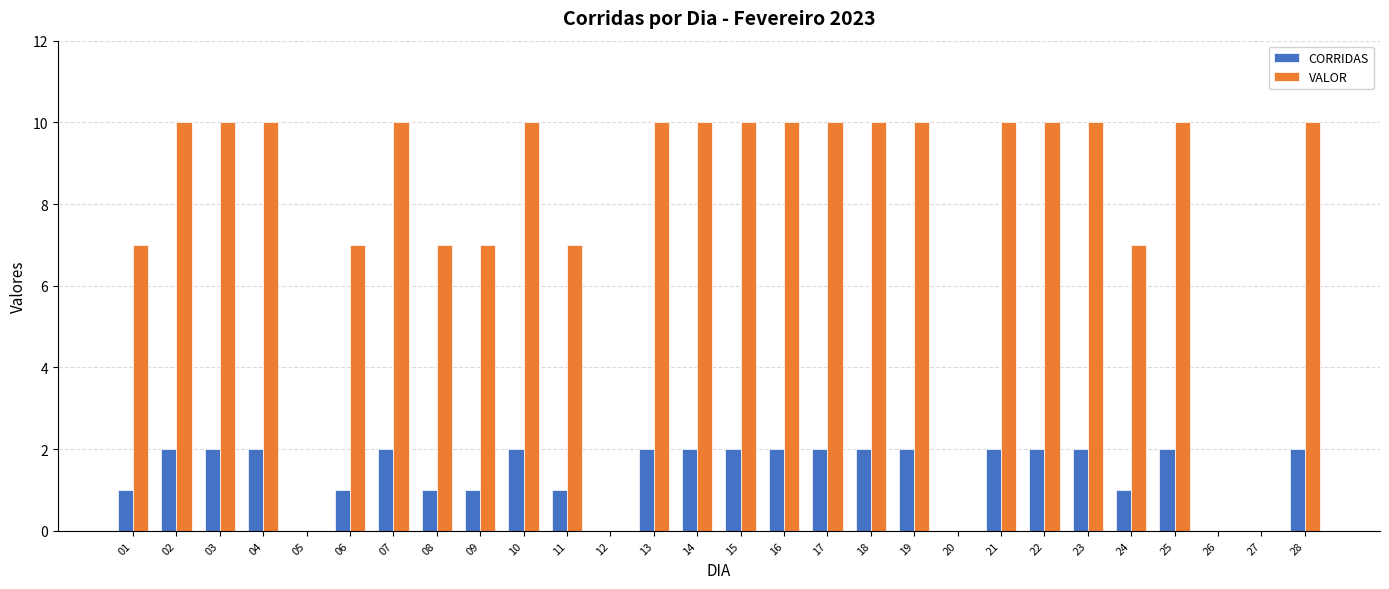

What is the greatest value displayed?

10